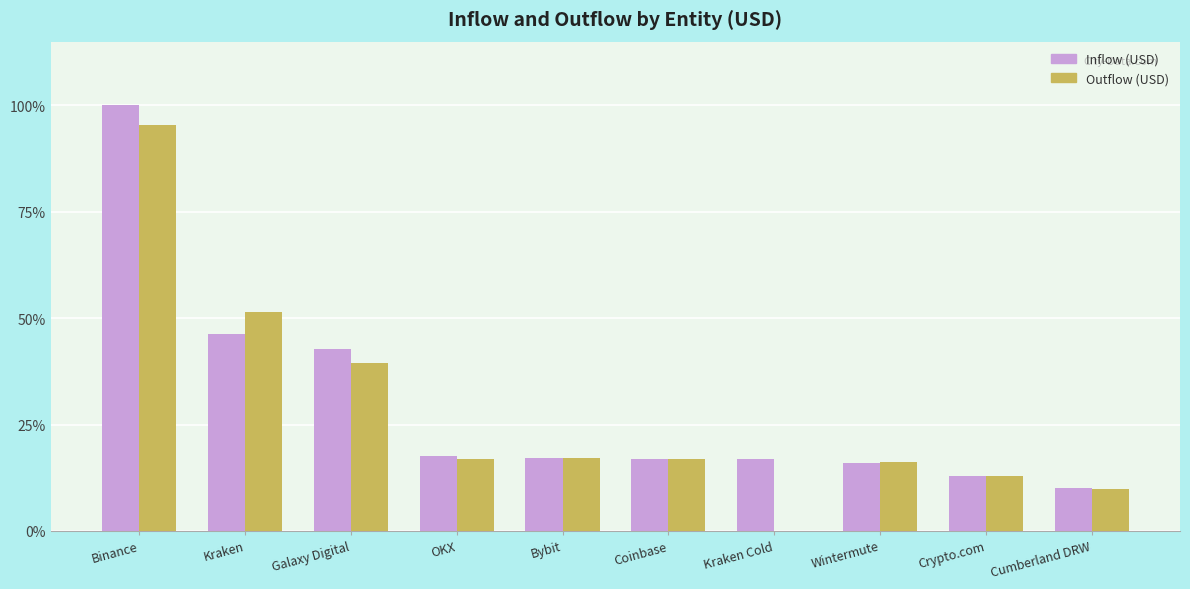

Is it true that Inflow (USD) equals 0.5 at Kraken?

True